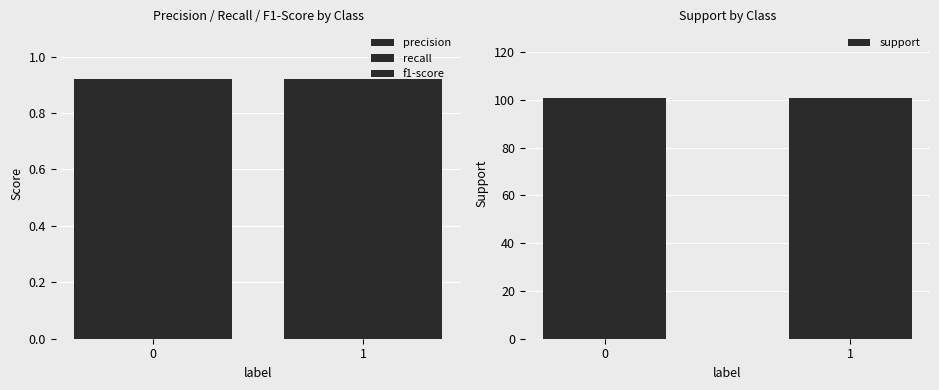

What are all the series names shown in the legend?

precision, recall, f1-score, support